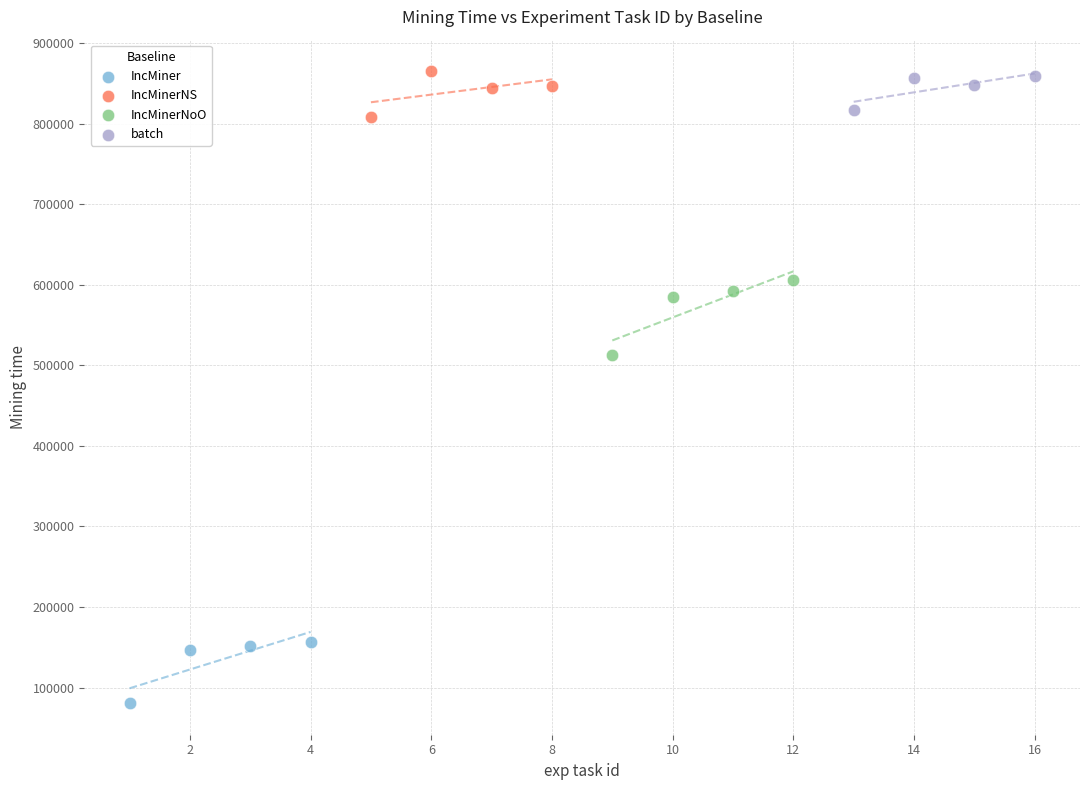

What are all the series names shown in the legend?

IncMiner, IncMinerNS, IncMinerNoO, batch